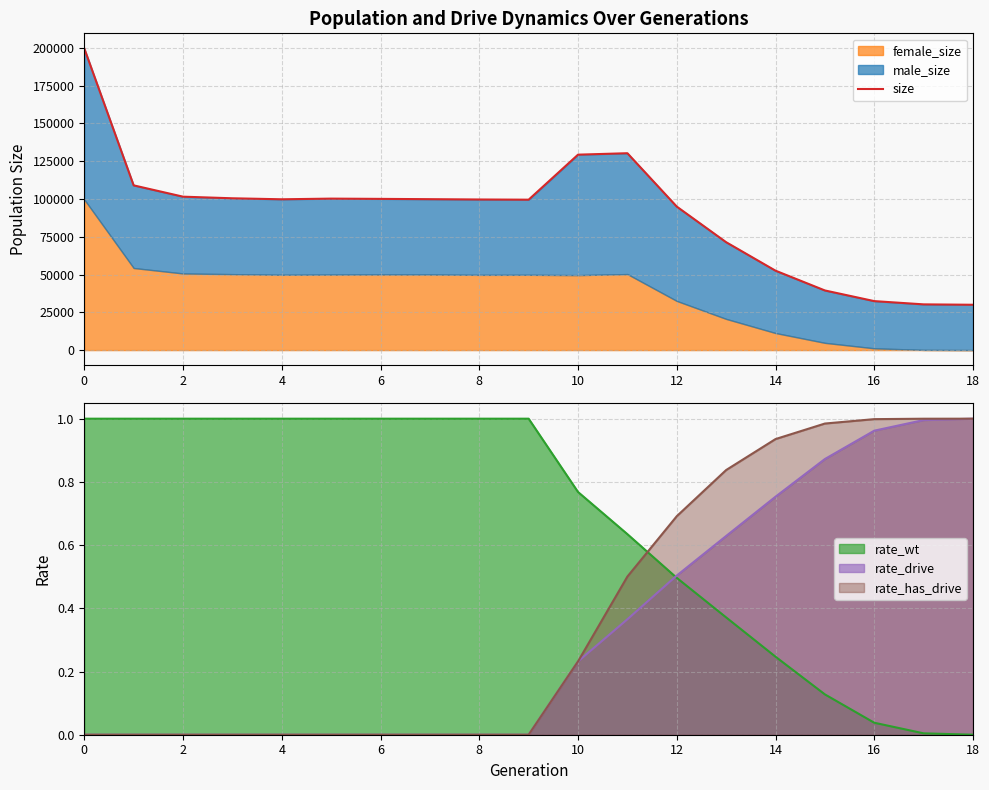

What value does the data have at 0, to the nearest 50?

199700